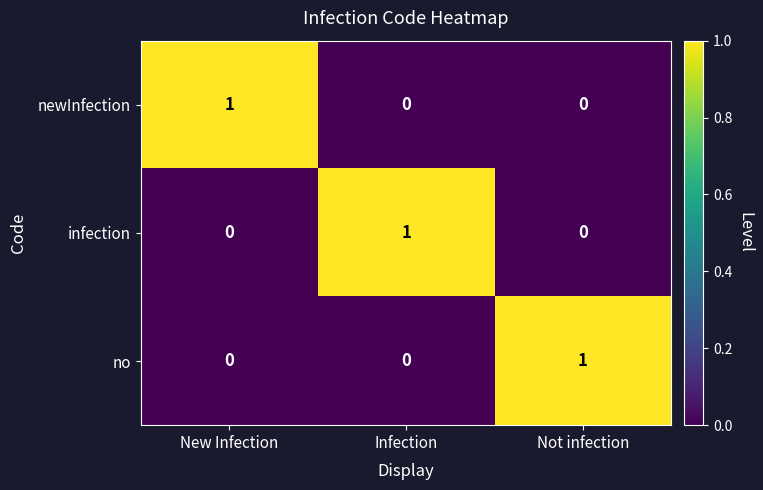

How many no values are between 0 and 1?

3